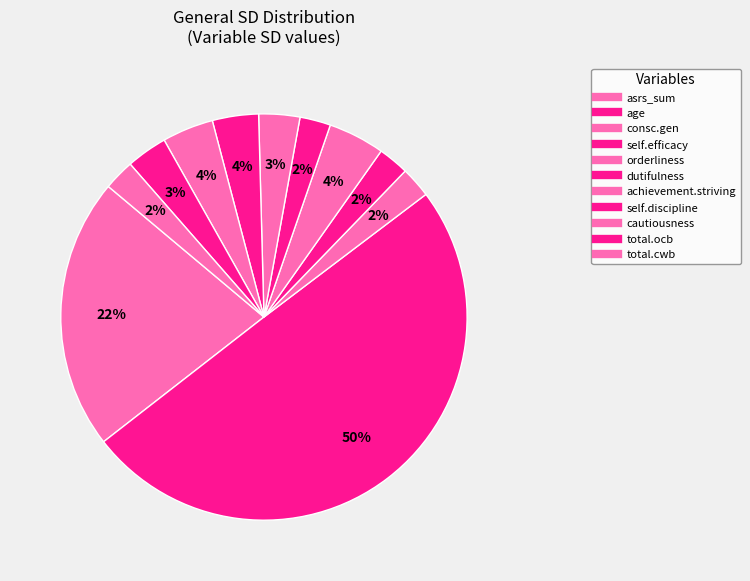

Is it true that total.ocb is 3% of the pie?

True